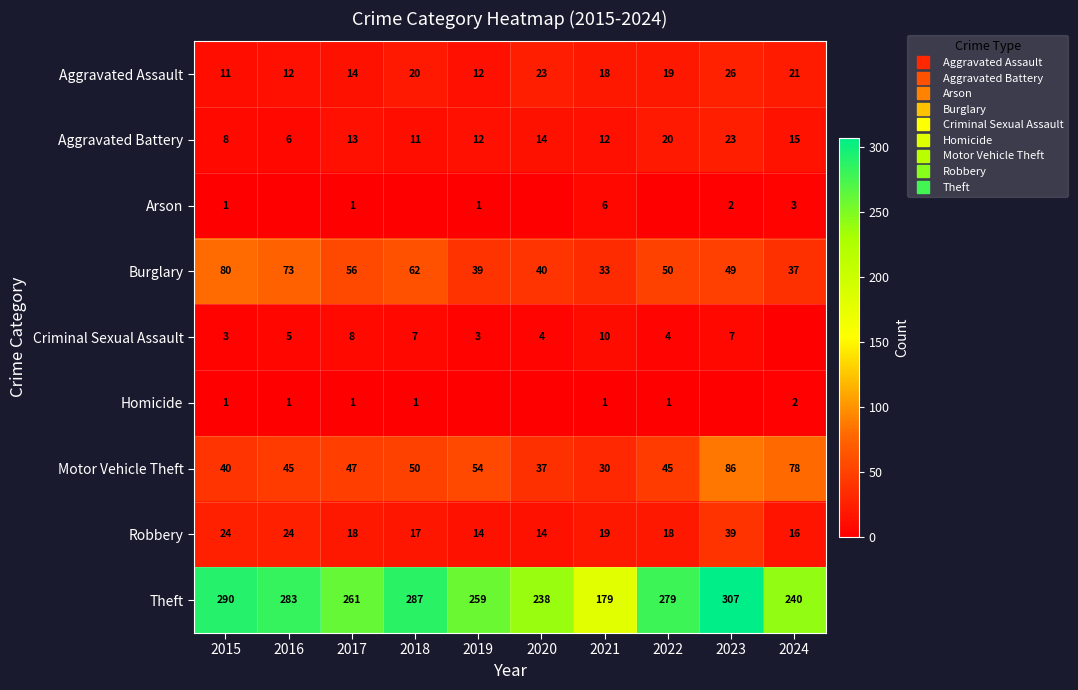

How many data points in Homicide are above 1?

1